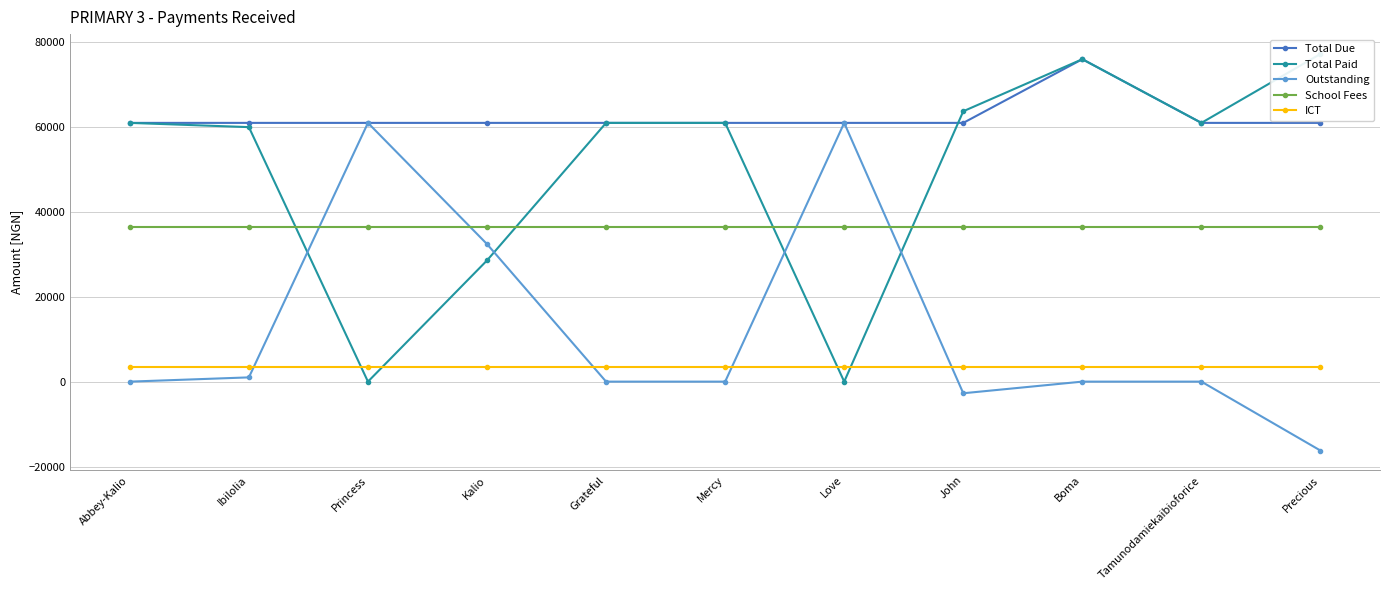

Which series changed the most between Grateful and John?

Total Paid